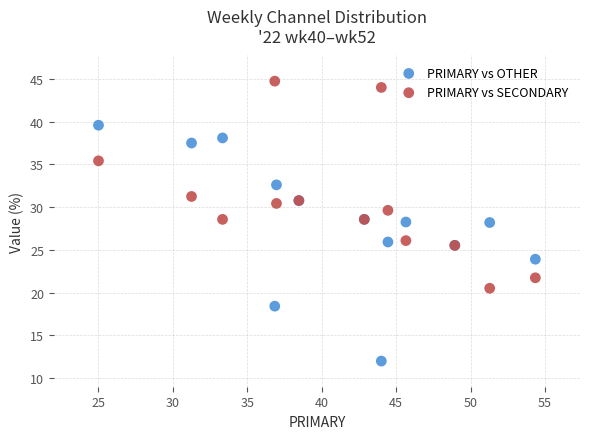

Which series contains the lowest Y value?

PRIMARY vs OTHER